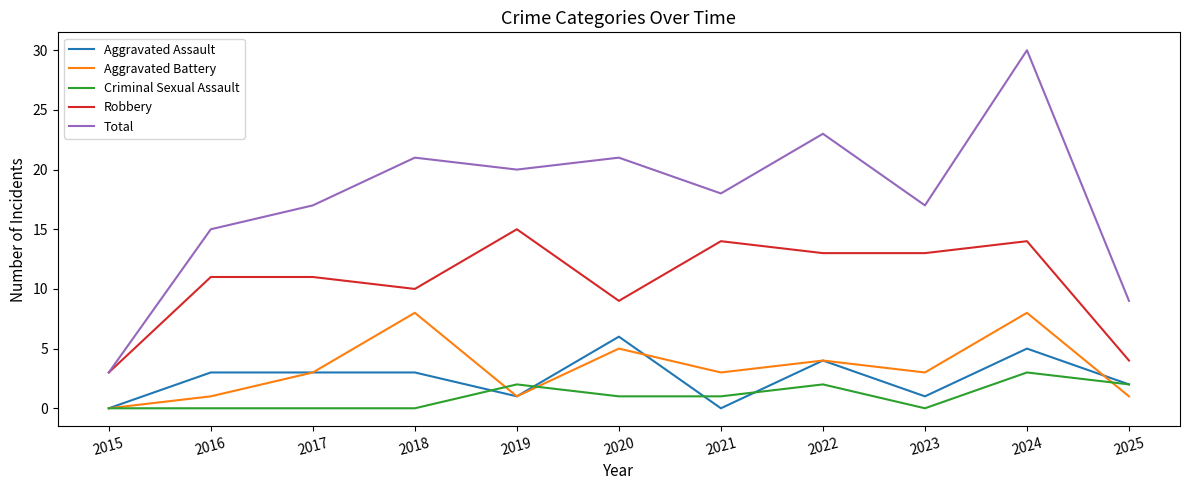

The value of Aggravated Battery at 2018 is 8. True or false?

True